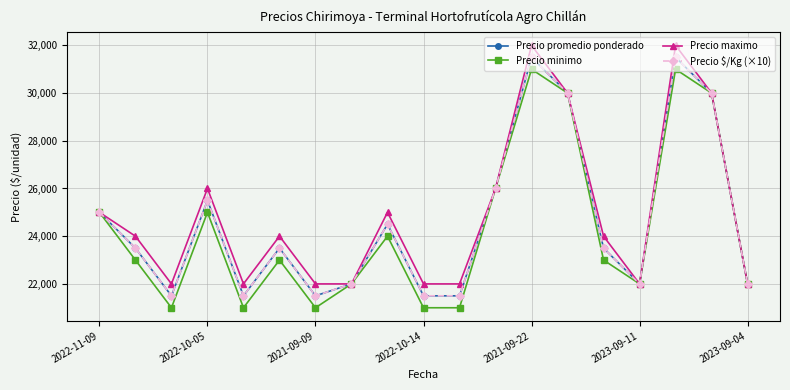

True or false: Precio promedio ponderado has more than 1 interior local peaks.

True